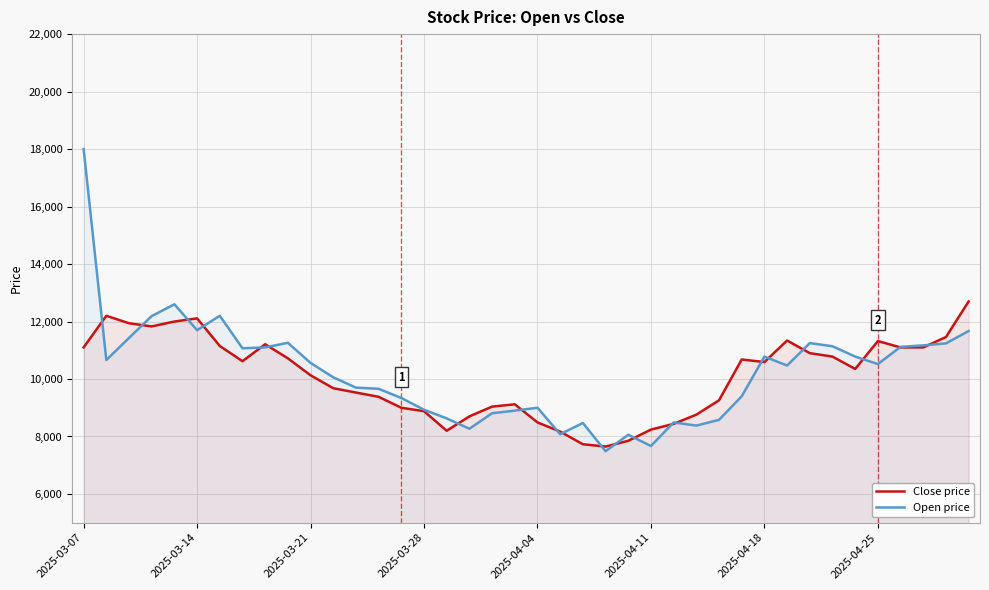

What is the greatest value displayed?

18000